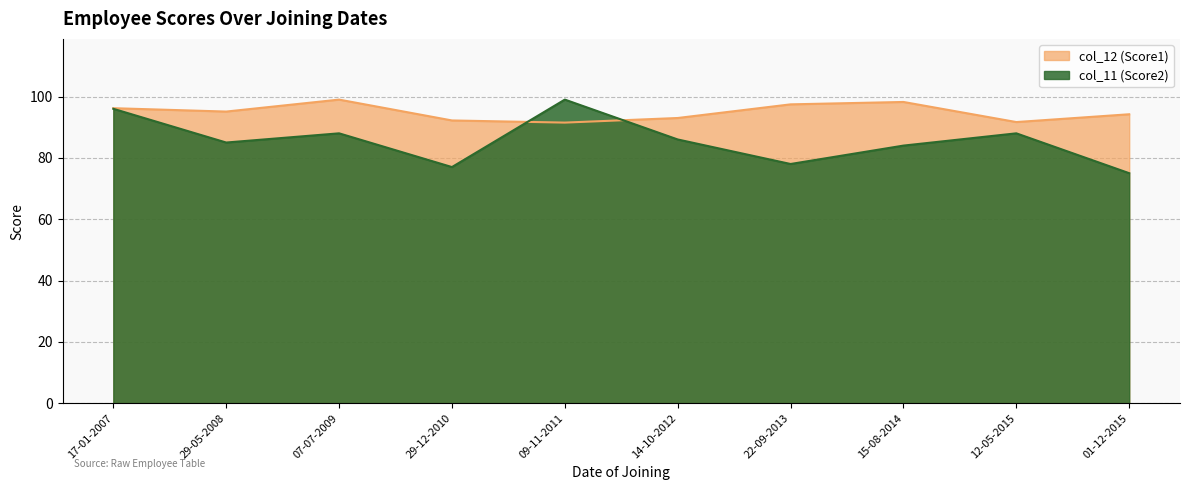

What is the label of the 6th point from the left?

14-10-2012